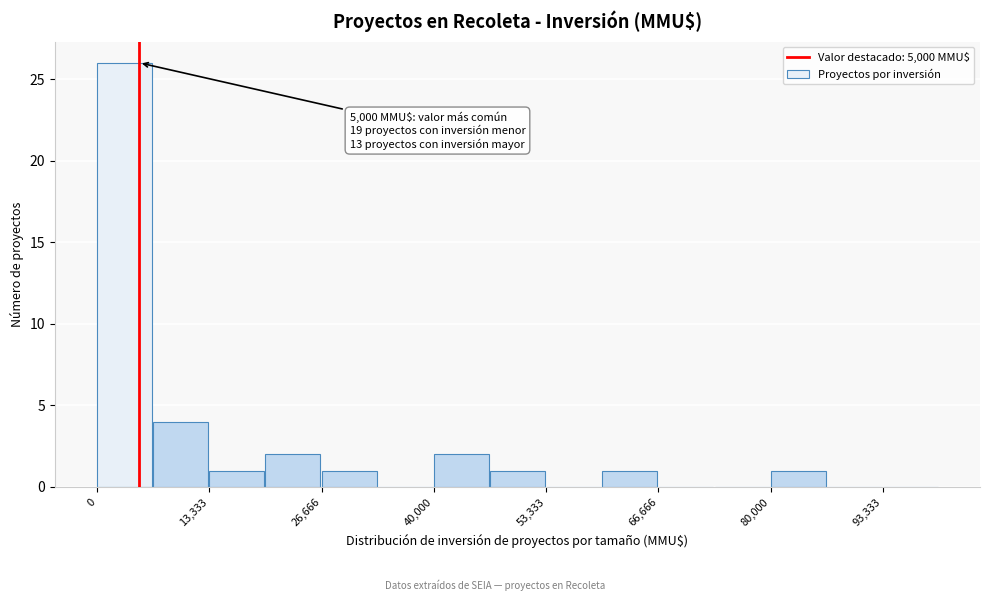

Read against the x-axis, roughly where is the centre of the tallest bar?

4000